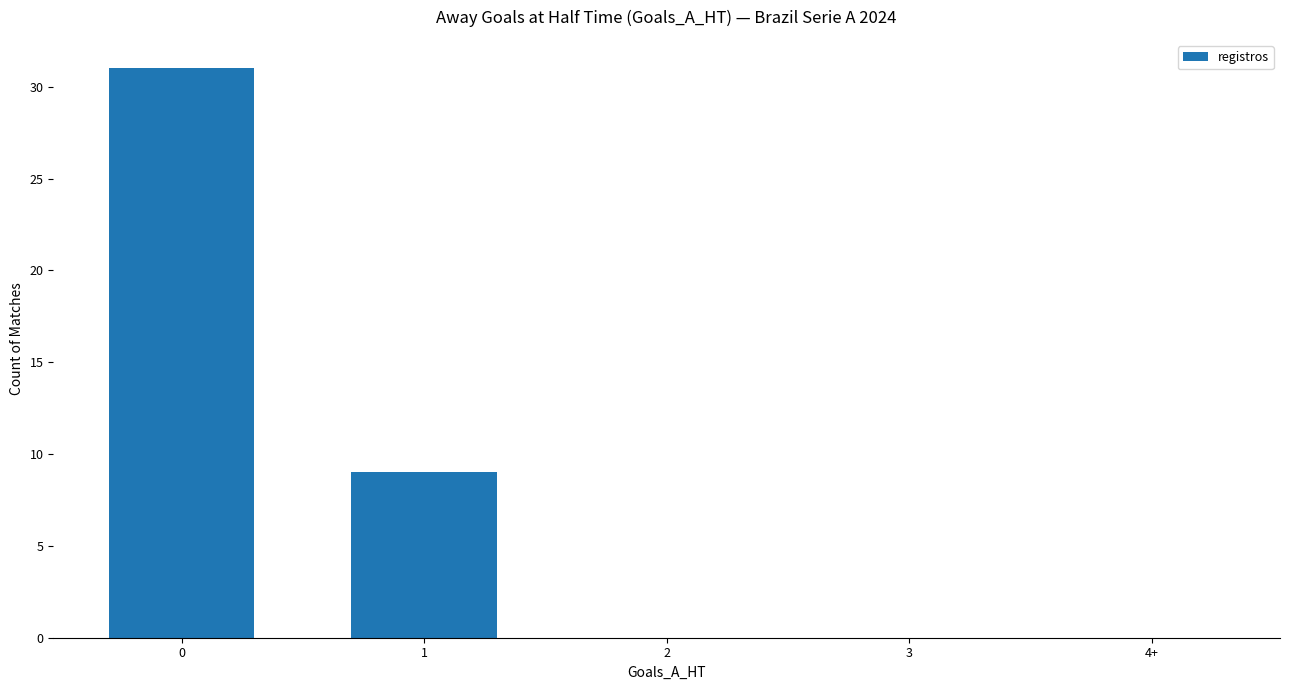

What is the greatest value displayed?

31